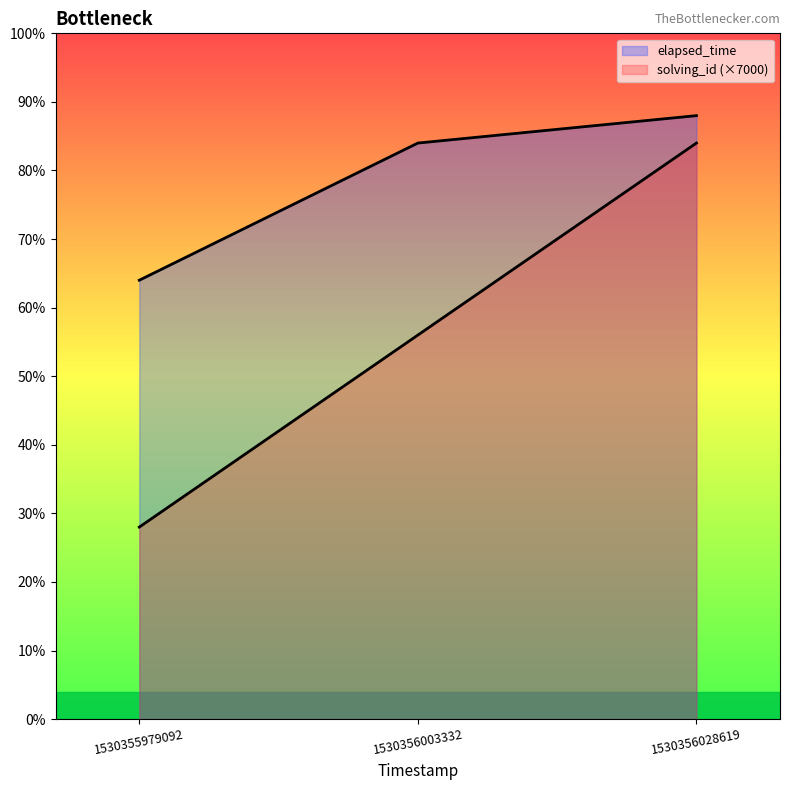

Is the value of elapsed_time at 1530356003332 greater than the value of solving_id (×7000) at 1530356003332?

Yes